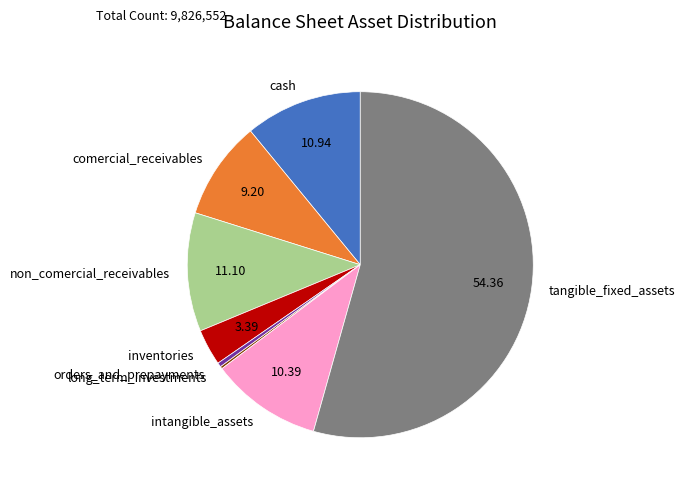

Approximately how many times larger is the value at tangible_fixed_assets compared to comercial_receivables?

5.9